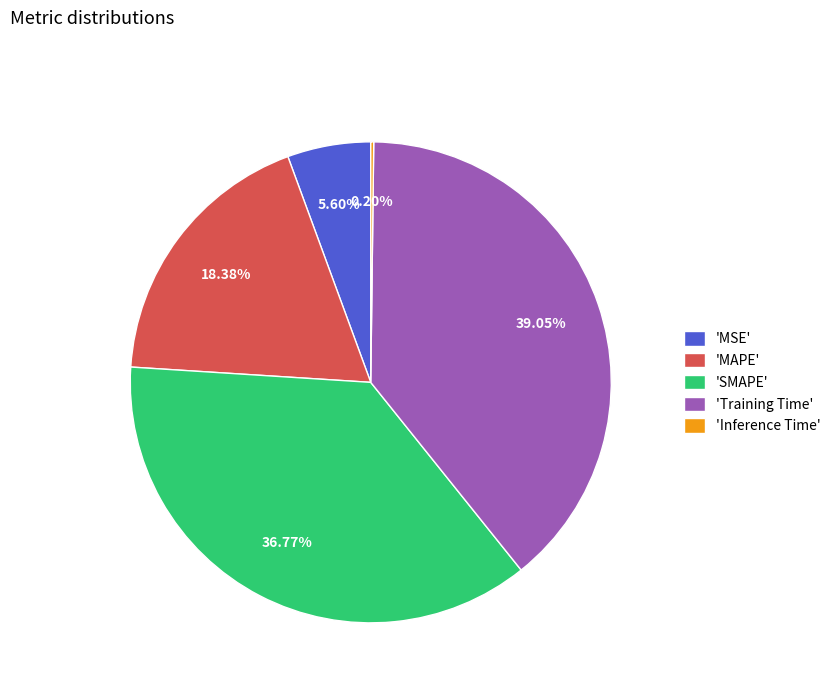

Do 'Training Time' and 'MSE' together represent more than half of the pie?

No